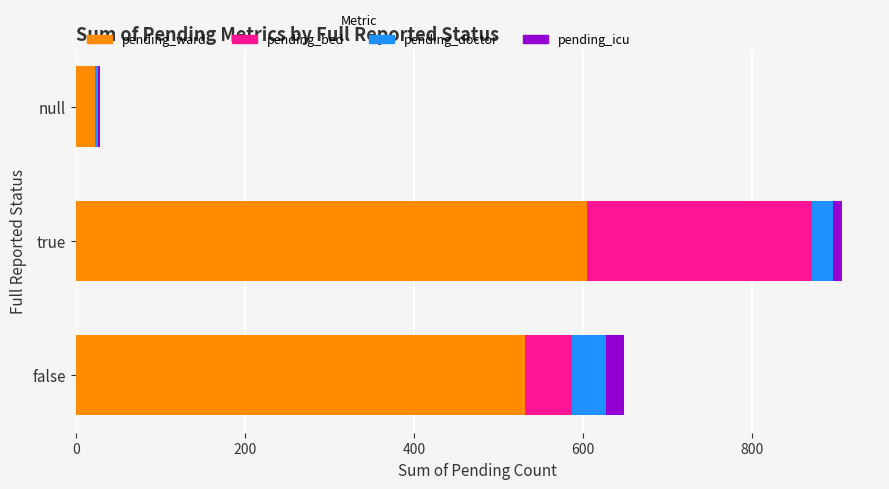

What is the sum of all pending_ward values?

1159